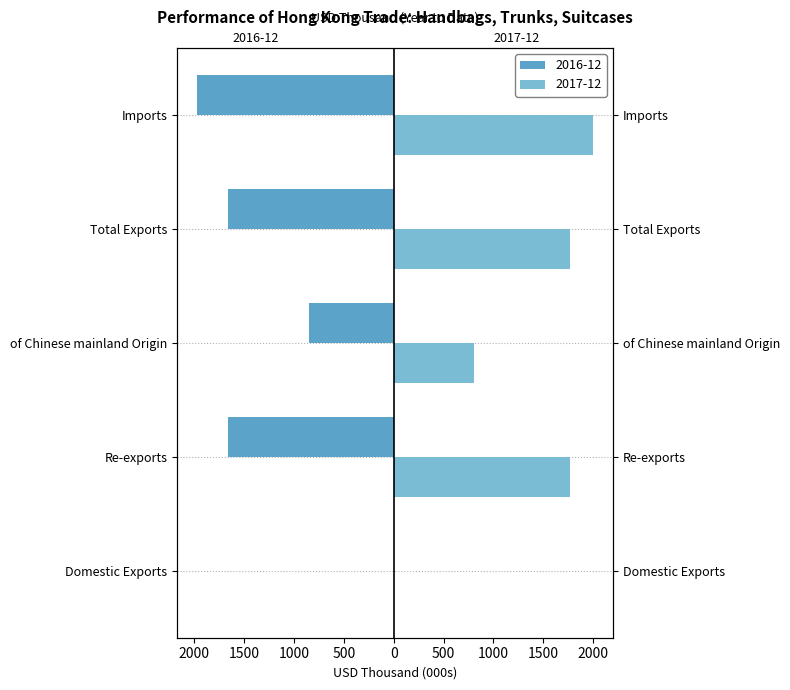

How many values in the 201612 series are below -1664?

3